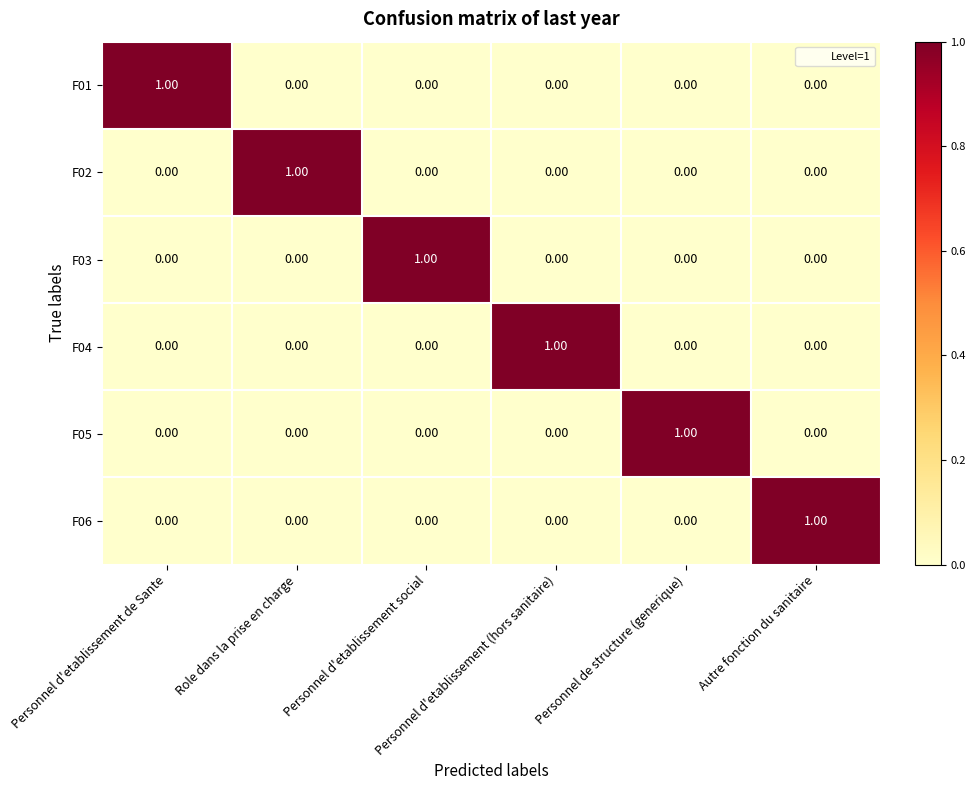

What is the total value across all series at Personnel de structure (generique)?

1